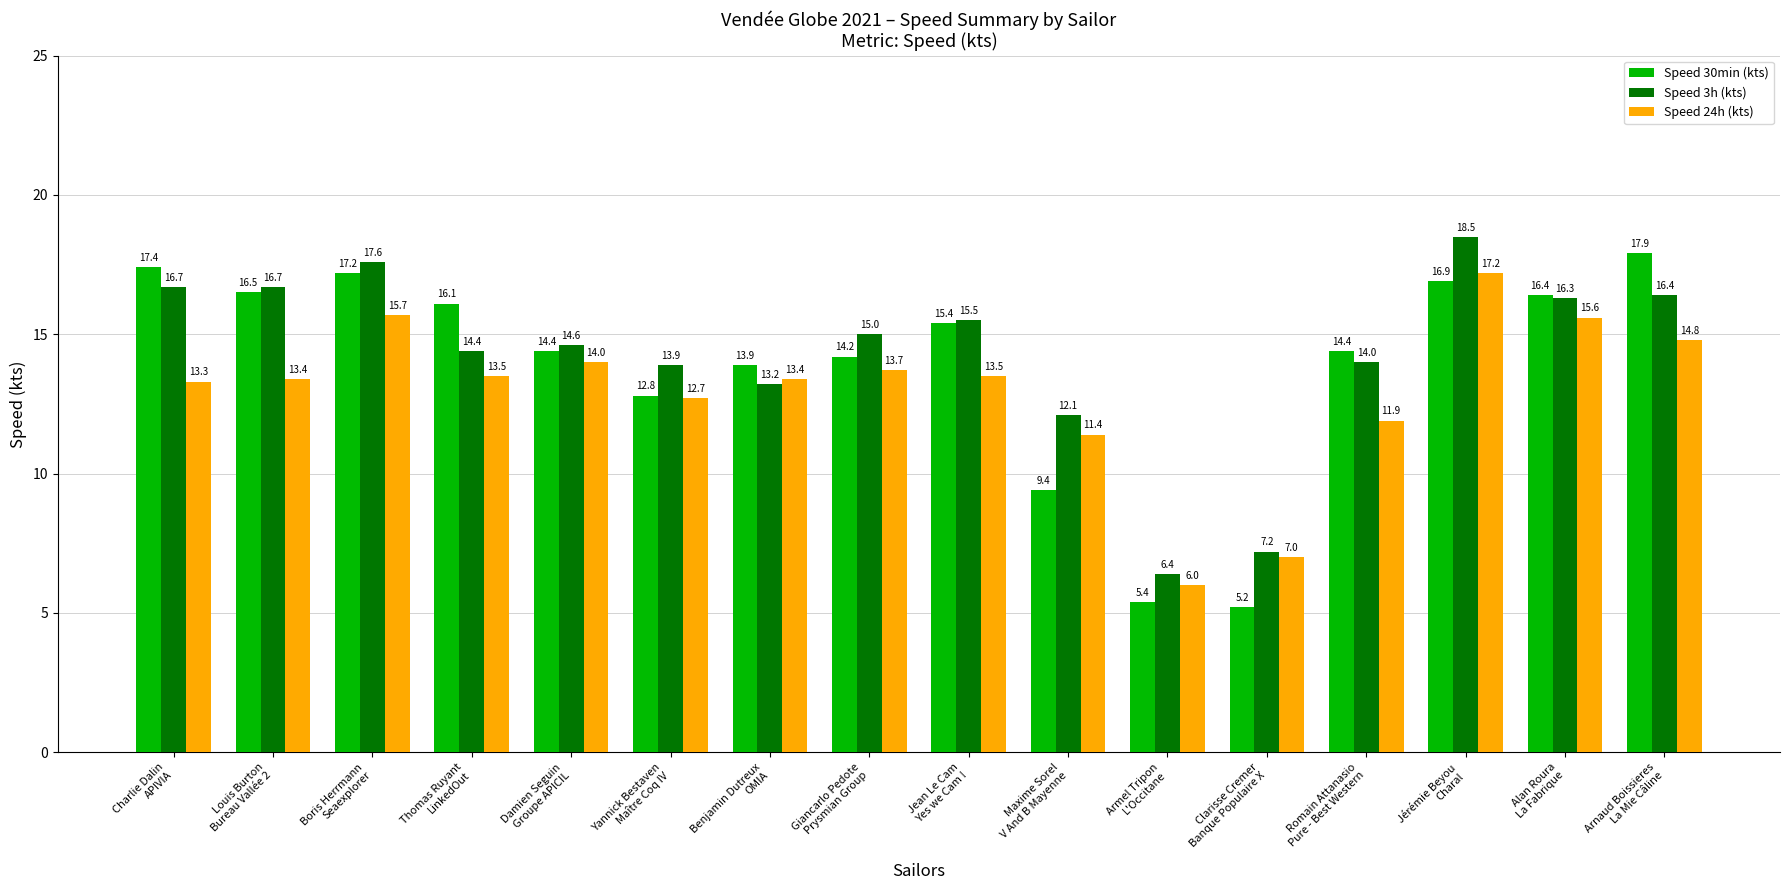

Does the chart contain stacked bars?

No